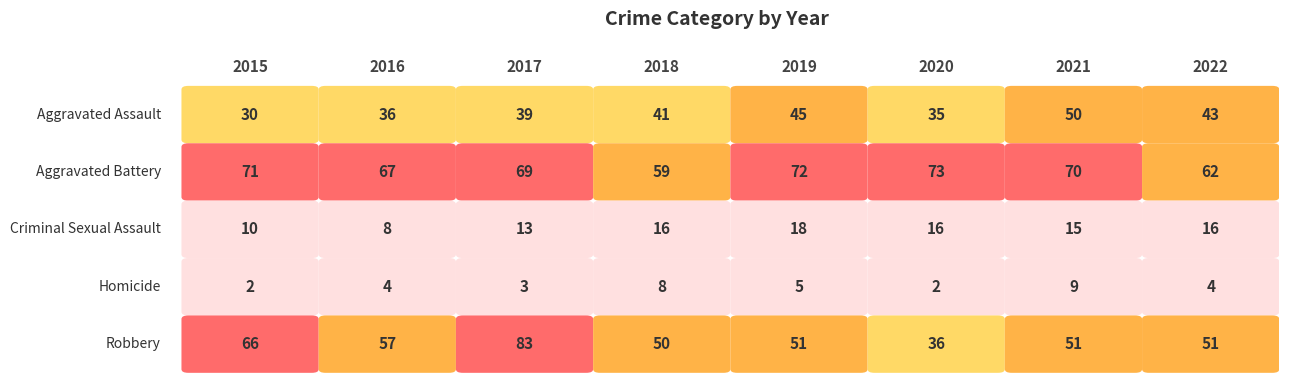

Reading left to right, list all the values displayed in this chart.

2015: 30	71	10	2	66
2016: 36	67	8	4	57
2017: 39	69	13	3	83
2018: 41	59	16	8	50
2019: 45	72	18	5	51
2020: 35	73	16	2	36
2021: 50	70	15	9	51
2022: 43	62	16	4	51